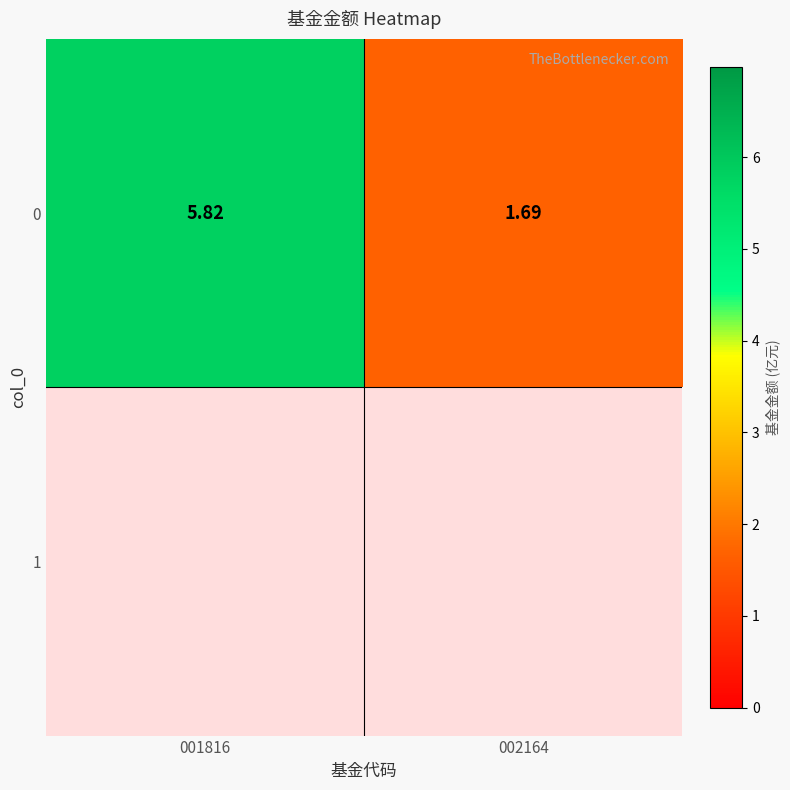

At 001816, list the series in order from largest to smallest.

0, 1